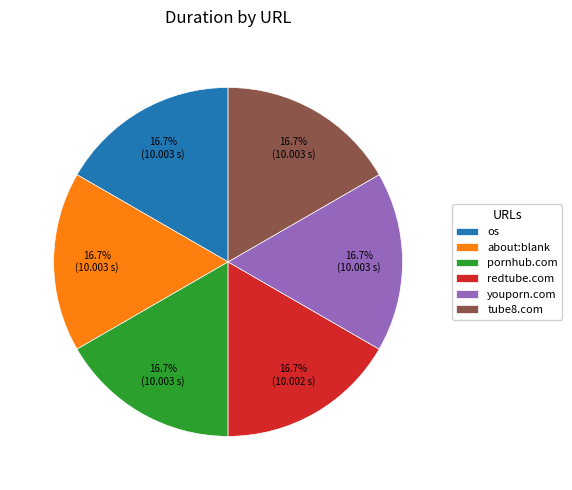

Count the number of slices in the pie.

6